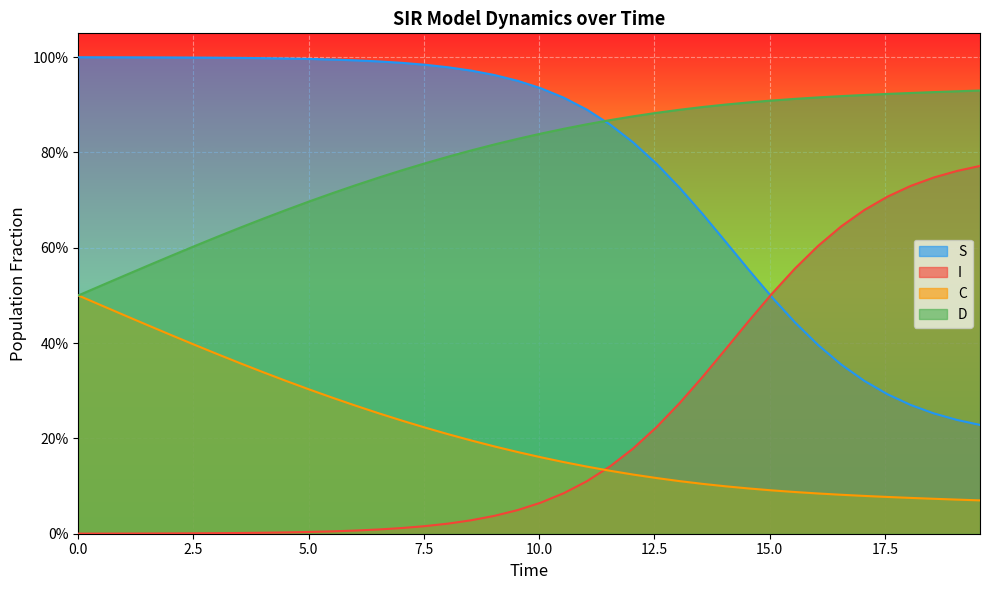

List the series in order of their peak value, highest first.

S, D, I, C